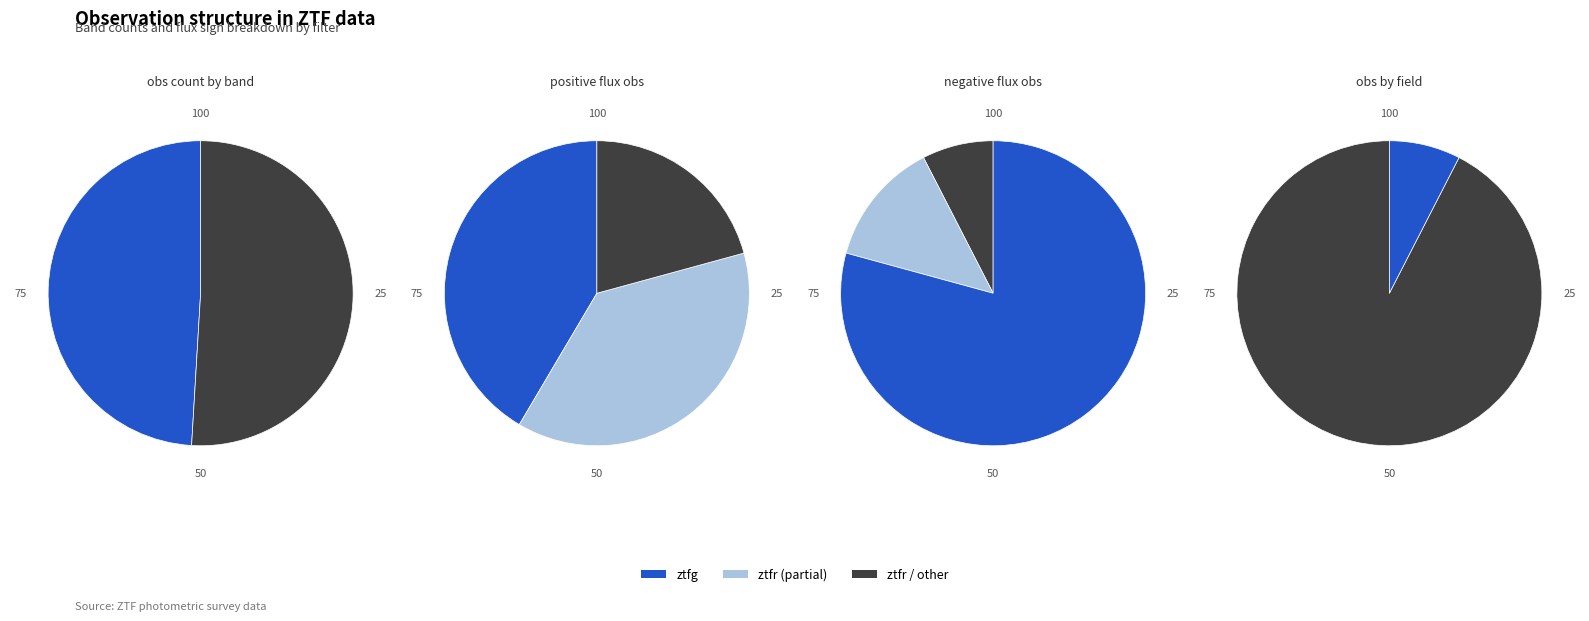

To the nearest percent, what is the difference between the ztfg and ztfr slice percentages?

2%